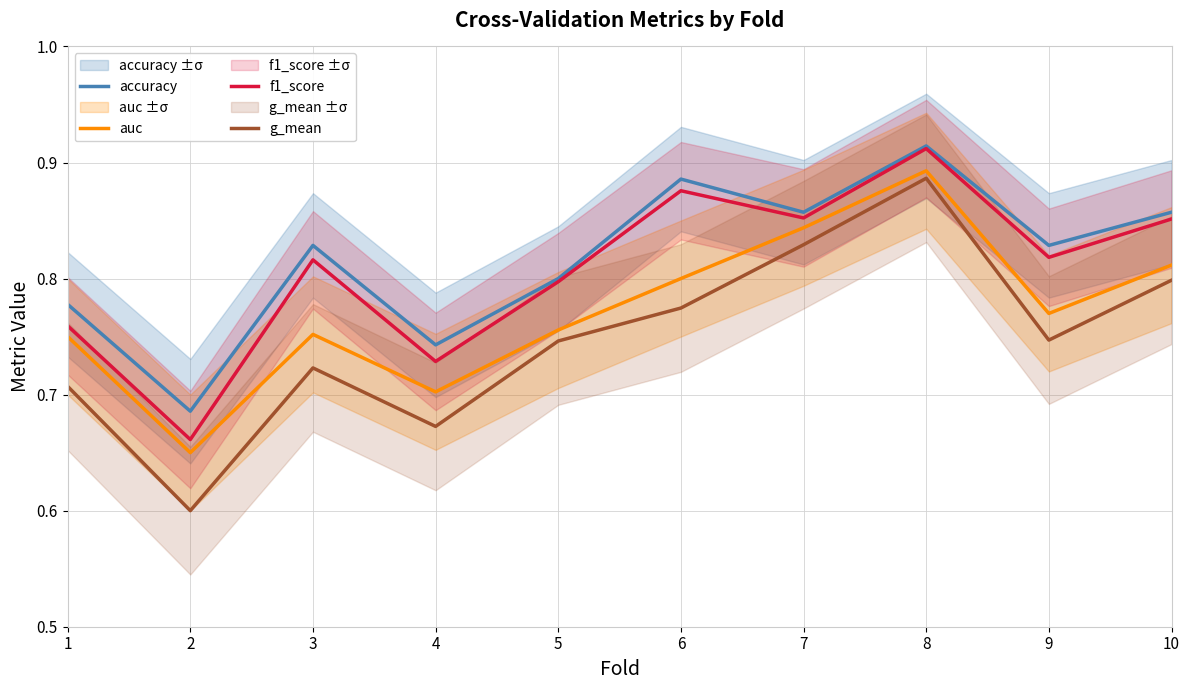

Is it true that f1_score equals 0.8 at 9?

True